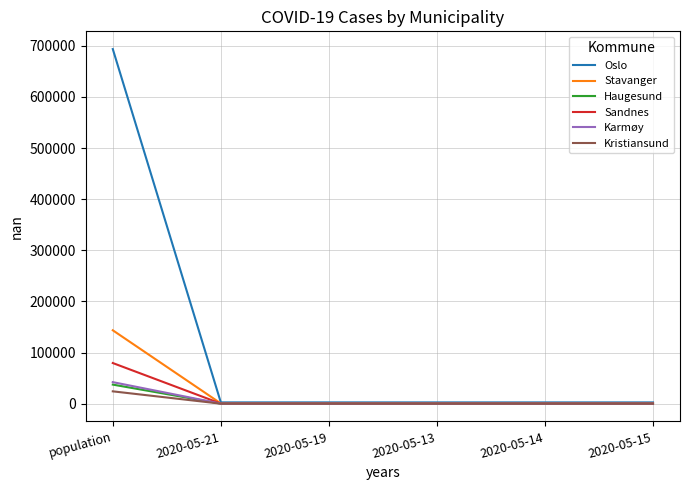

Is it true that Oslo equals 693494 at population?

True